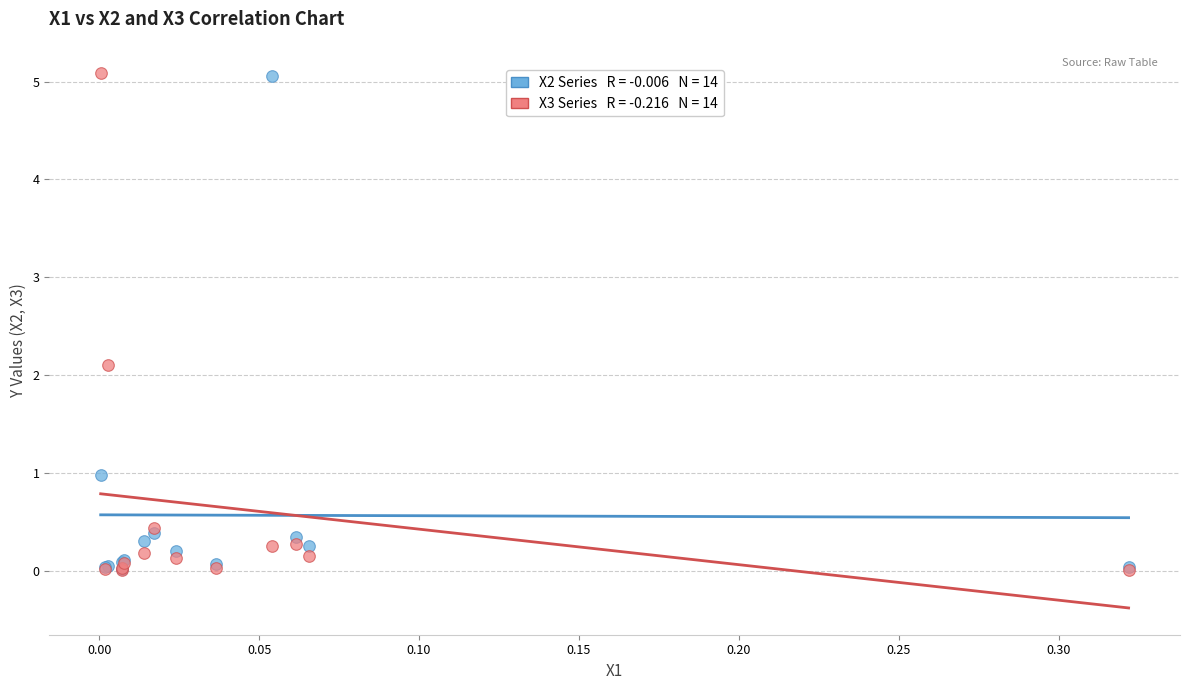

Across all series, what Y value is closest to 2?

2.1